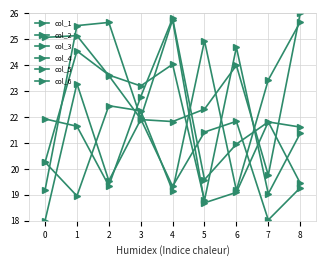

Reading left to right, list all the values displayed in this chart.

col_1: 0=25.1	1=25.1	2=23.6	3=21.9	4=19.3	5=21.4	6=21.8	7=18.0	8=19.3
col_2: 0=21.9	1=21.6	2=19.4	3=22.8	4=25.8	5=19.6	6=21.0	7=21.8	8=21.6
col_3: 0=19.2	1=25.5	2=25.7	3=22.0	4=25.8	5=18.7	6=19.1	7=21.8	8=19.5
col_4: 0=20.3	1=24.6	2=23.6	3=23.2	4=24.0	5=18.8	6=24.7	7=19.0	8=21.4
col_5: 0=20.3	1=19.0	2=22.4	3=22.2	4=19.2	5=24.9	6=19.2	7=23.4	8=25.7
col_6: 0=18.0	1=23.3	2=19.5	3=21.9	4=21.8	5=22.3	6=24.0	7=19.8	8=26.0